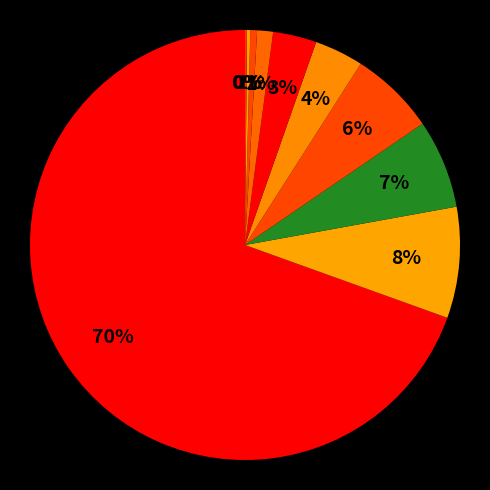

How many slices are in this pie chart?

10